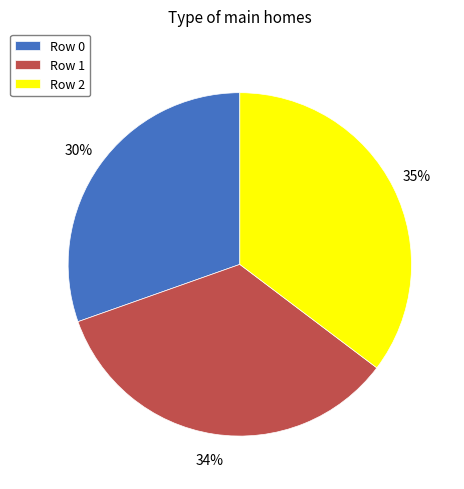

Which category has the biggest portion of the pie?

Row 2